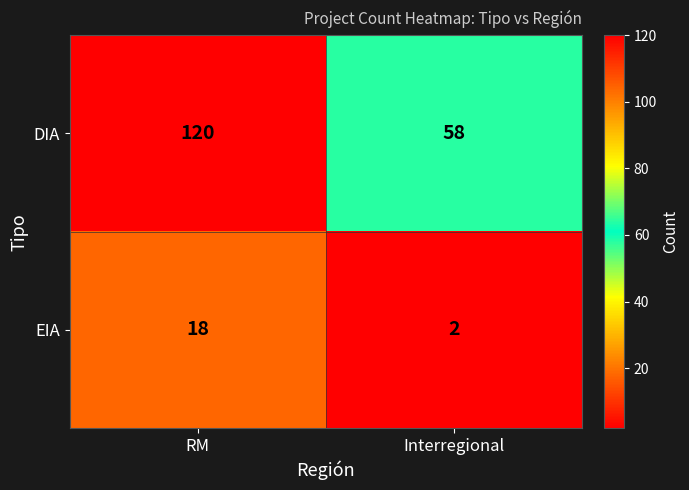

At which category is the sum across all series the highest?

RM